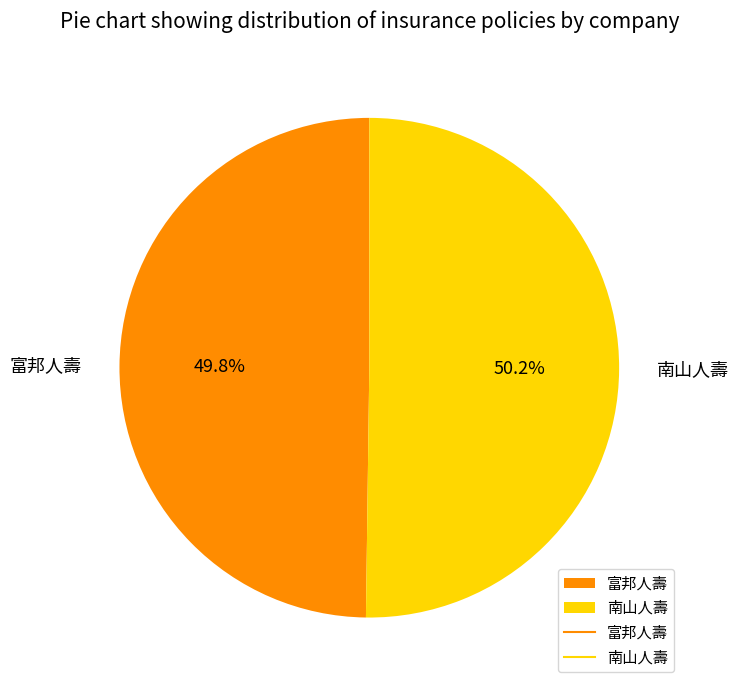

How many segments does this pie chart have?

2